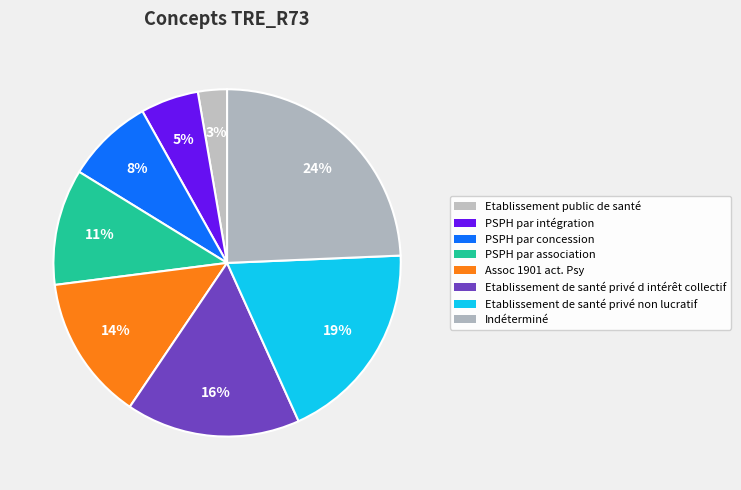

Count the number of slices in the pie.

8